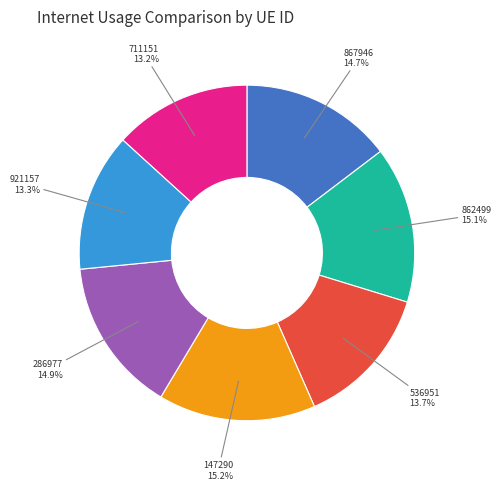

How many segments does this pie chart have?

7